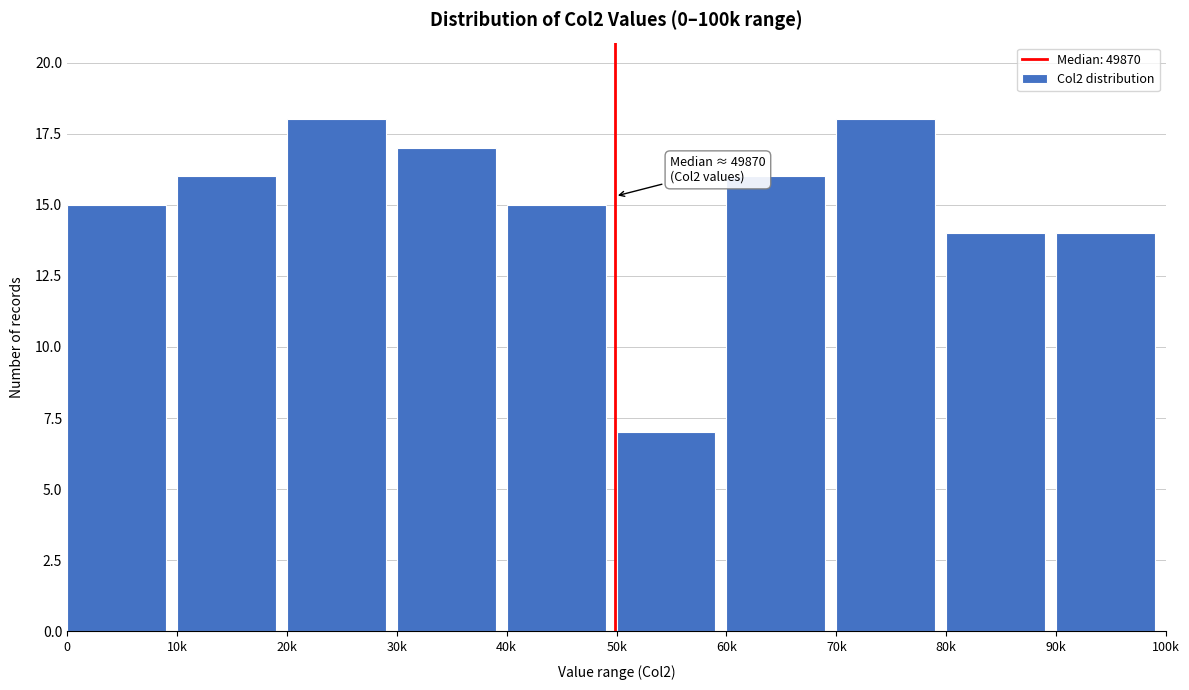

Reading right to left, what are all the values shown in this chart?

90k=14	80k=14	70k=18	60k=16	50k=7	40k=15	30k=17	20k=18	10k=16	0=15